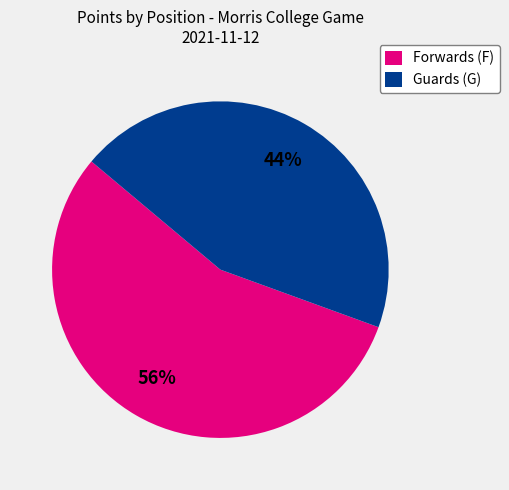

How many segments does this pie chart have?

2